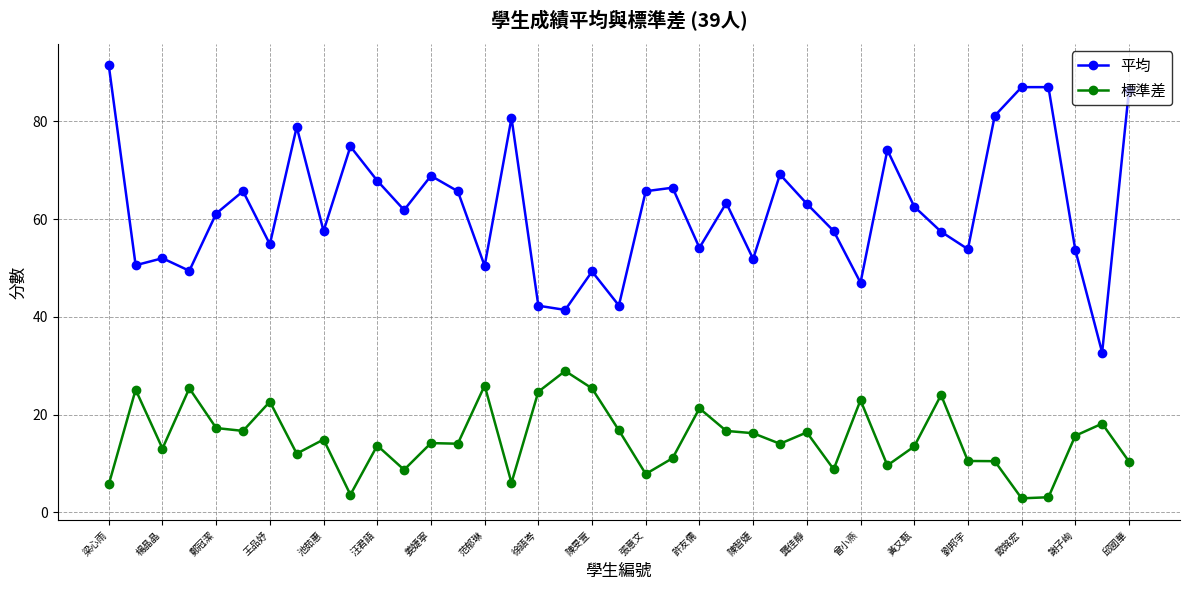

What is the average value of the 標準差 series?

15.1